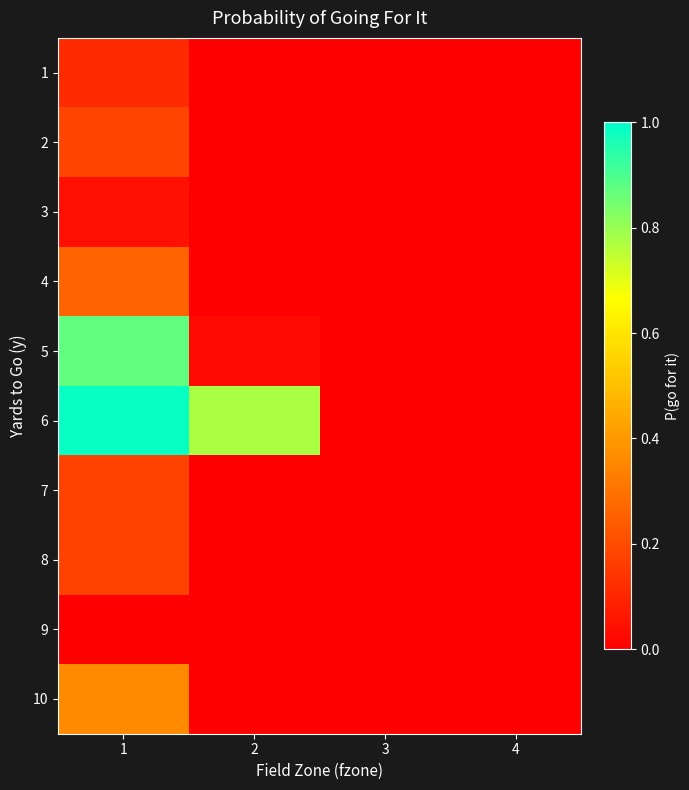

Reading left to right, what are all the values shown in this chart?

1: 1=0.1	2=0.0	3=0.0	4=0.0
2: 1=0.2	2=0.0	3=0.0	4=0.0
3: 1=0.0	2=0.0	3=0.0	4=0.0
4: 1=0.3	2=0.0	3=0.0	4=0.0
5: 1=0.9	2=0.0	3=0.0	4=0.0
6: 1=1.0	2=0.8	3=0.0	4=0.0
7: 1=0.2	2=0.0	3=0.0	4=0.0
8: 1=0.2	2=0.0	3=0.0	4=0.0
9: 1=0.0	2=0.0	3=0.0	4=0.0
10: 1=0.4	2=0.0	3=0.0	4=0.0